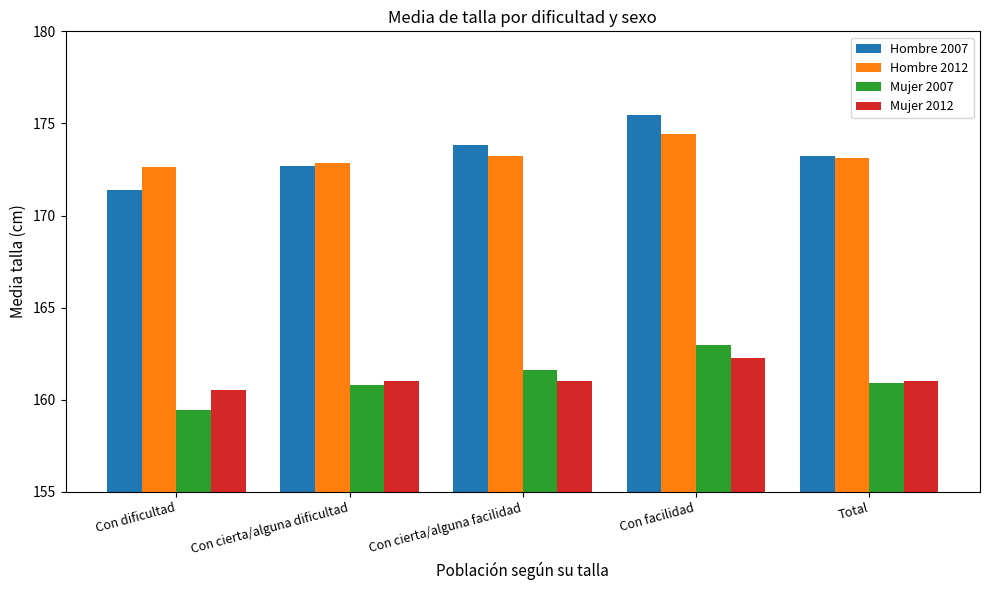

Which category has the highest value in the Hombre 2012 series?

Con facilidad